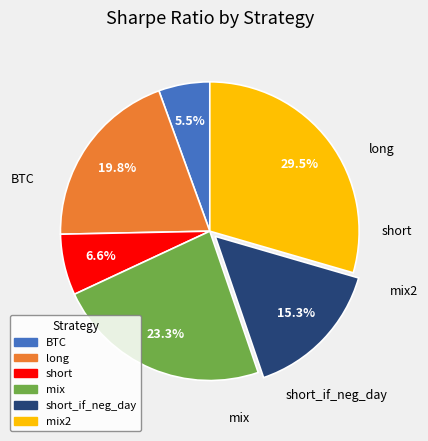

Does any single category account for the majority?

No